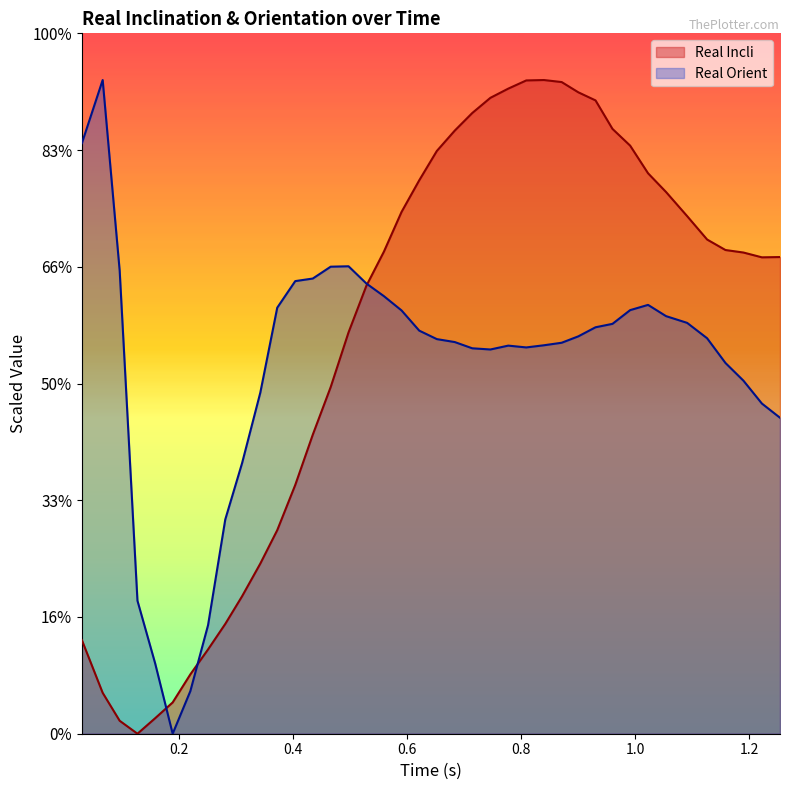

The Real Orient series shows 8.6 at 1.2. True or false?

False